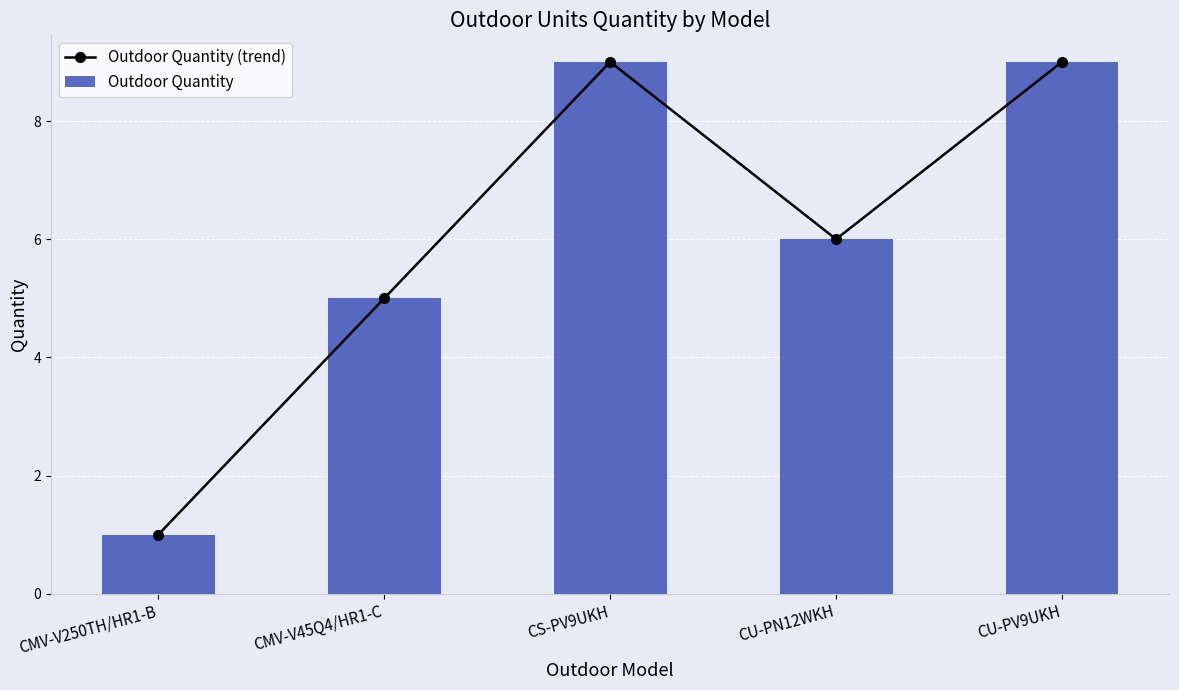

What is the label of the 1st bar from the left?

CMV-V250TH/HR1-B